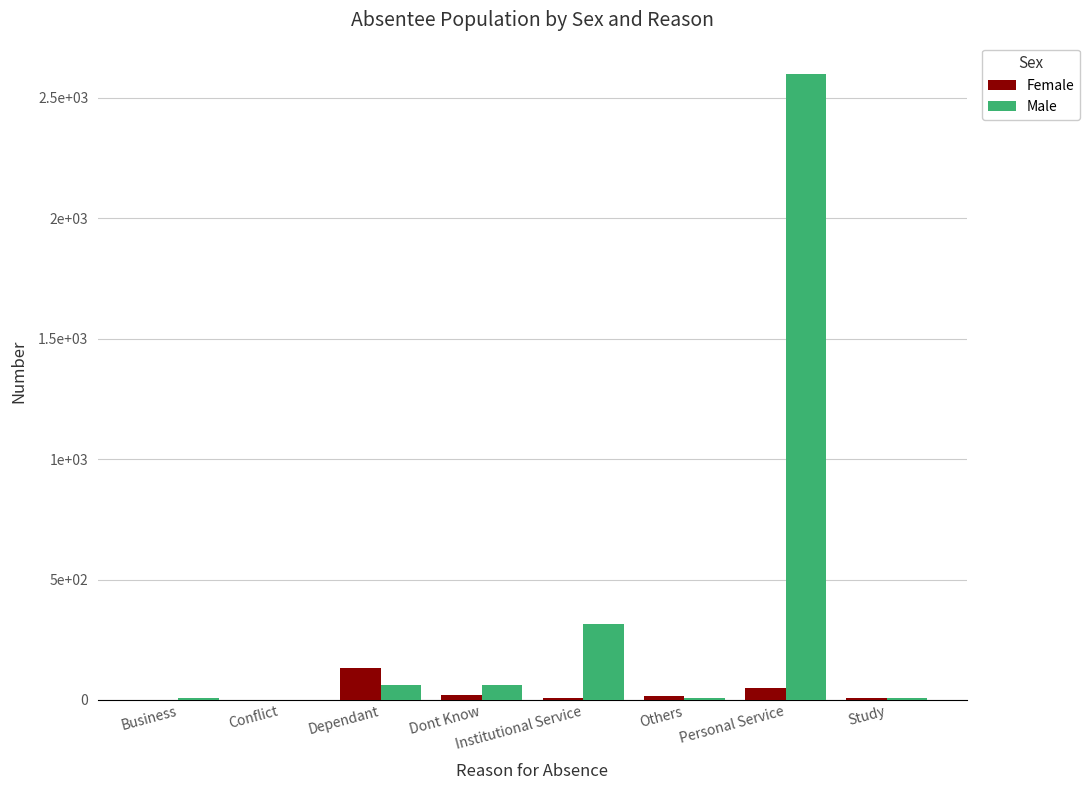

Does the chart contain stacked bars?

No